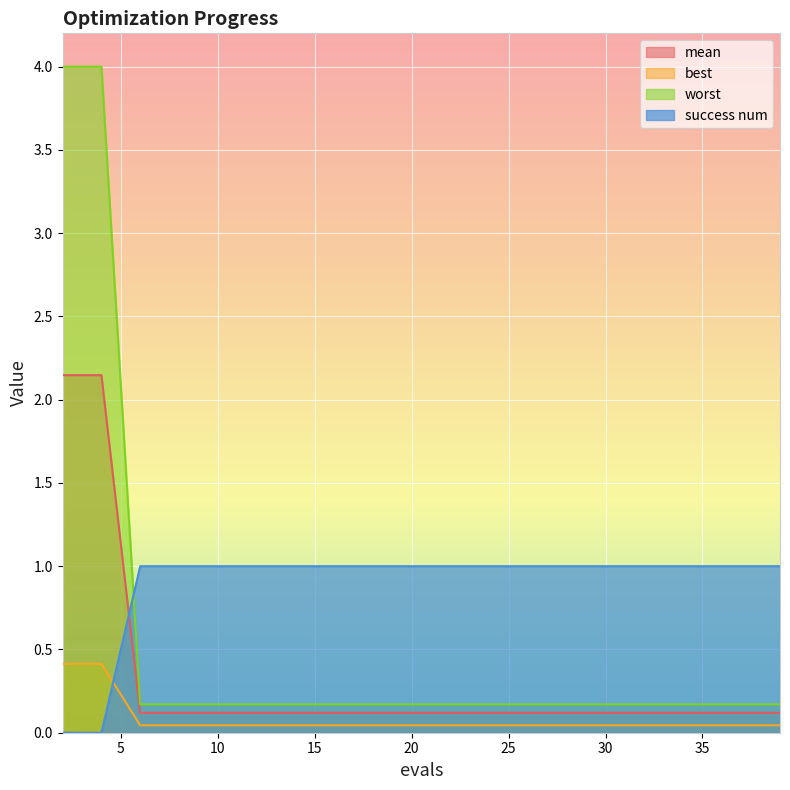

What is the spread (max minus min) of values at 2?

4.0